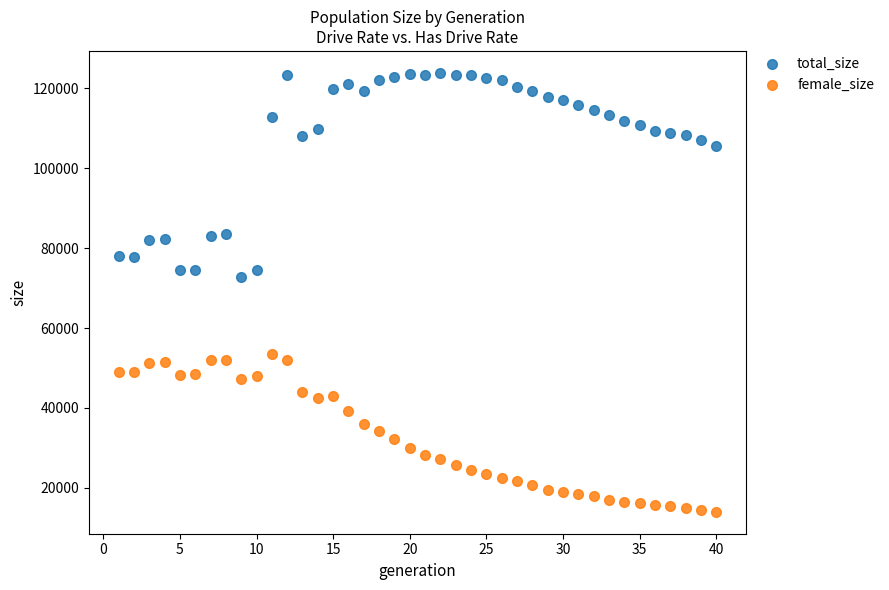

Which series has the largest Y range (max minus min)?

total_size